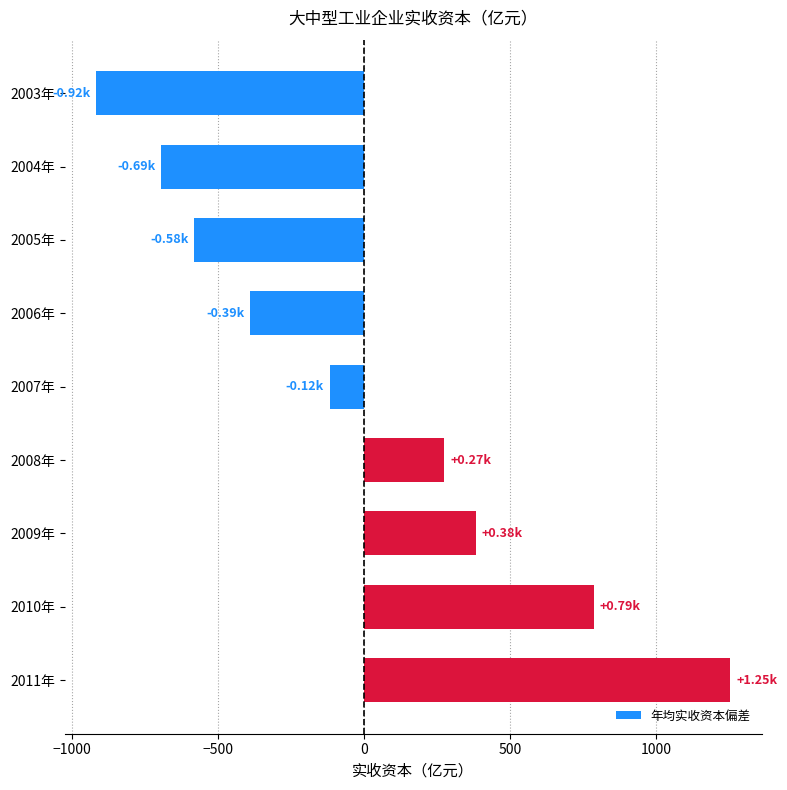

List the labels in order of value, largest first.

2011年, 2010年, 2009年, 2008年, 2007年, 2006年, 2005年, 2004年, 2003年